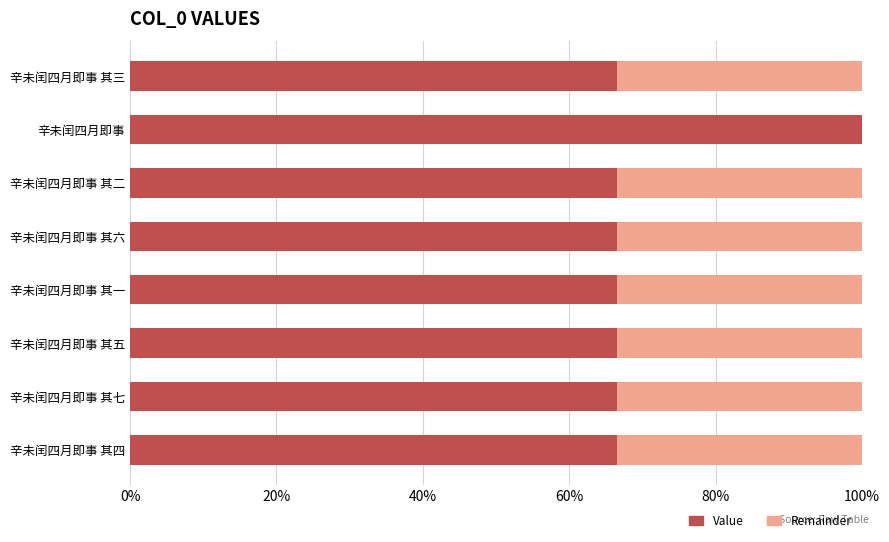

What are all the series names shown in the legend?

Value, Remainder